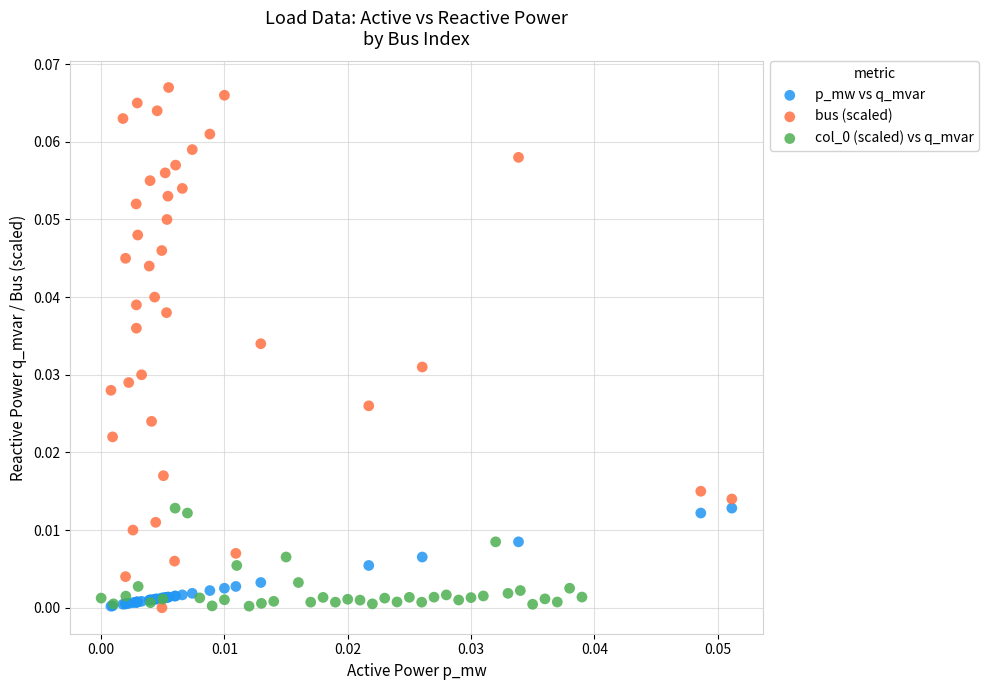

Which series contains the highest Y value?

bus (scaled)